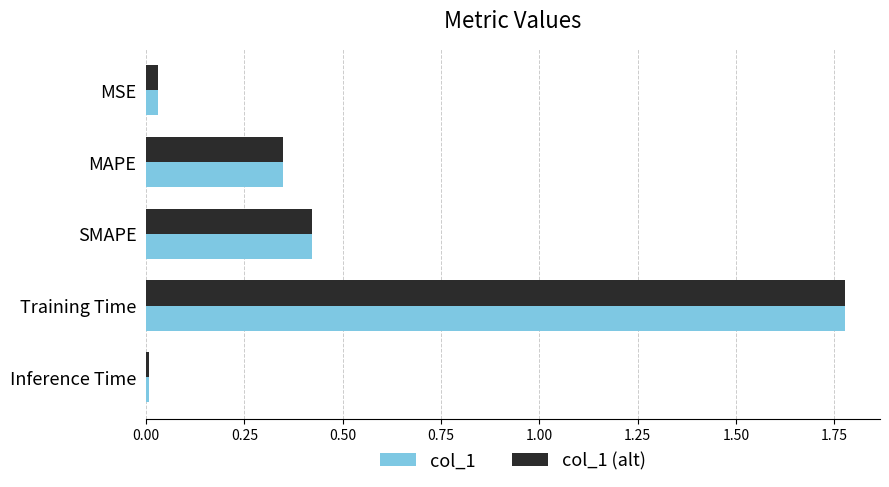

How many series are shown in this chart?

2